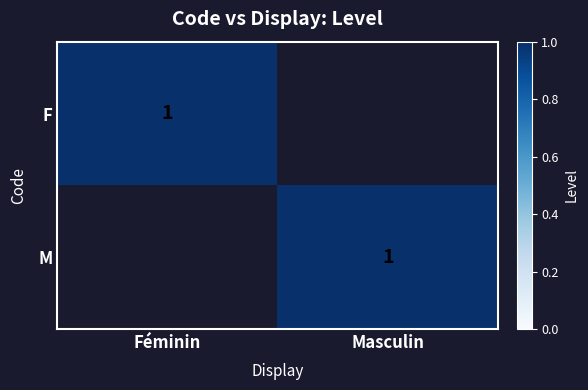

The value of M at Masculin is 1. True or false?

True